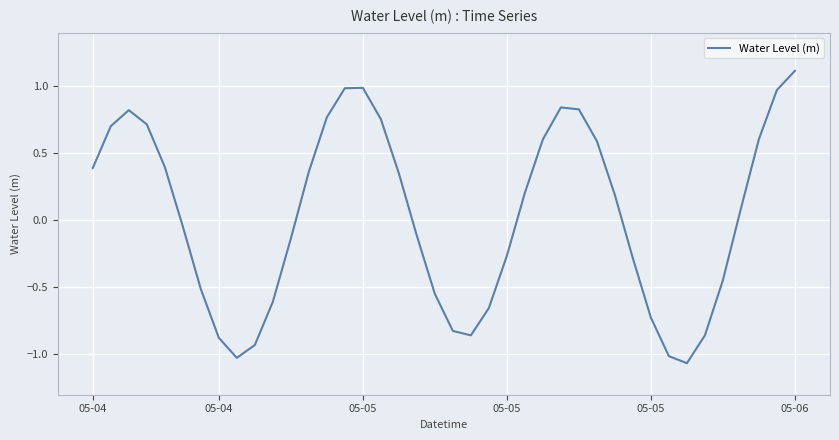

What is the difference between the maximum and minimum values?

2.2